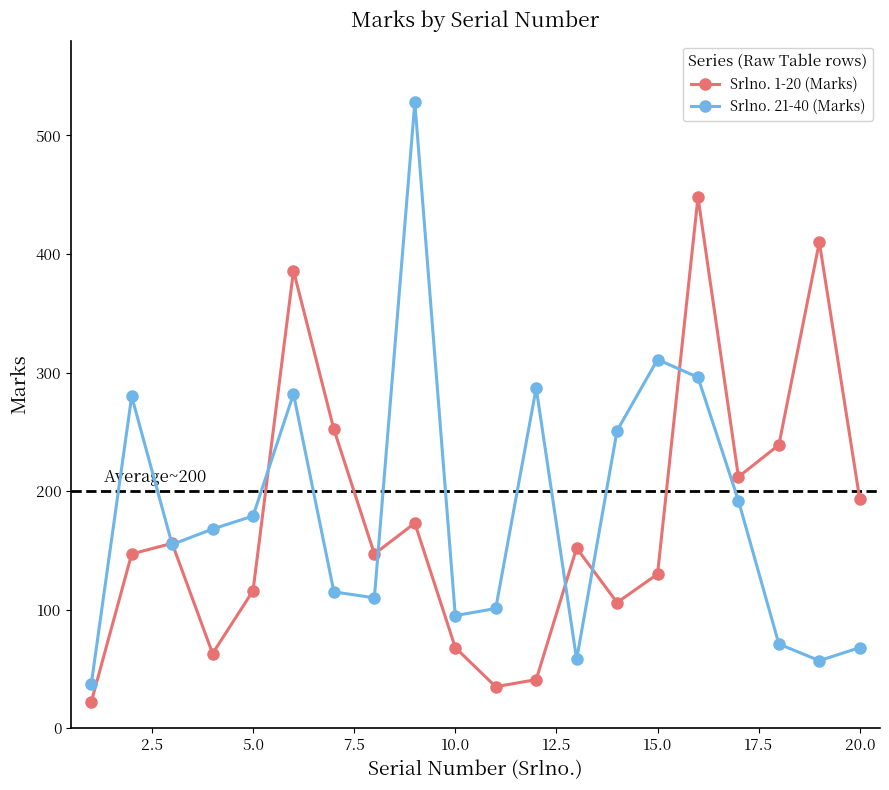

What is the value of the Srlno. 1-20 (Marks) point at the 1st from the left?

22